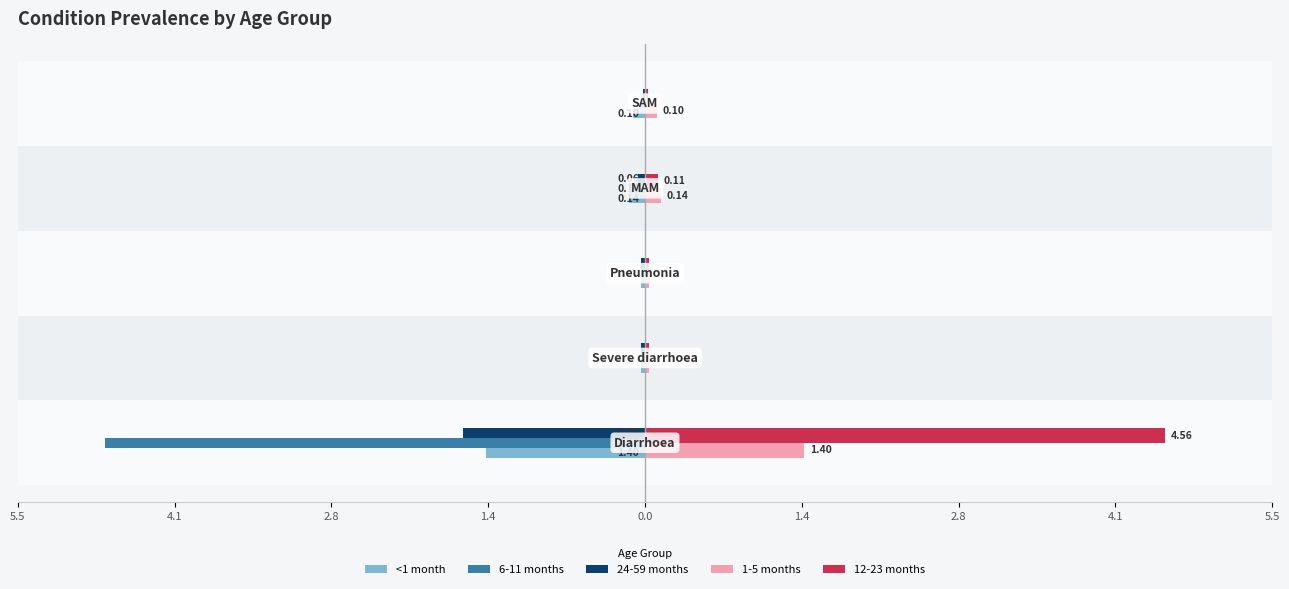

At 0.0, list the series in order from largest to smallest.

1-5 months, 12-23 months, 24-59 months, 6-11 months, <1 month